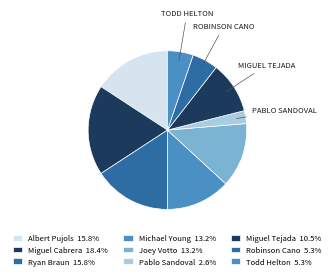

Does any single category account for the majority?

No